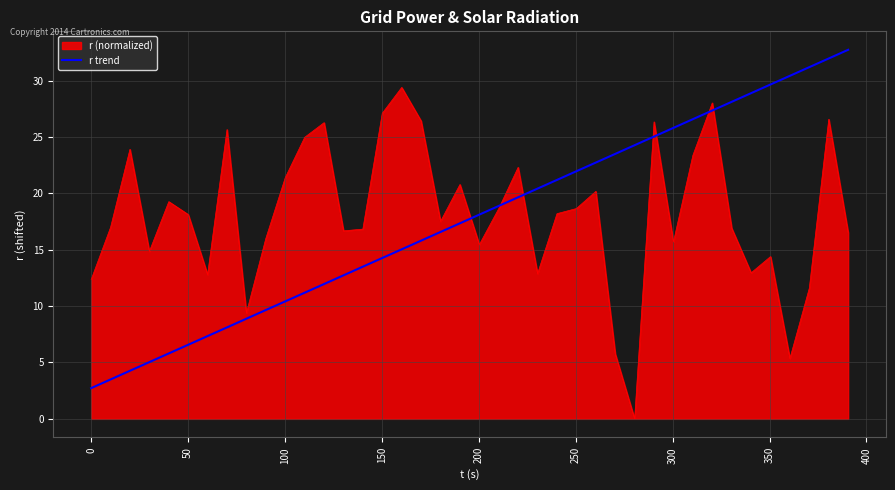

Rank the series by their maximum value, from lowest to highest.

r (normalized), r trend